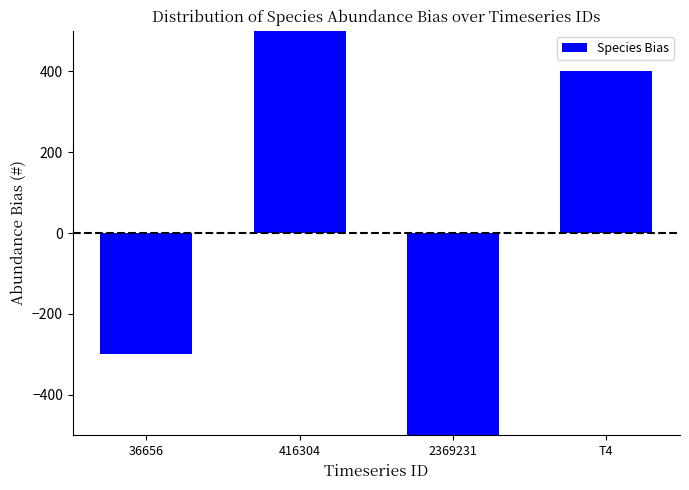

The value at 416304 is 500.0. True or false?

True